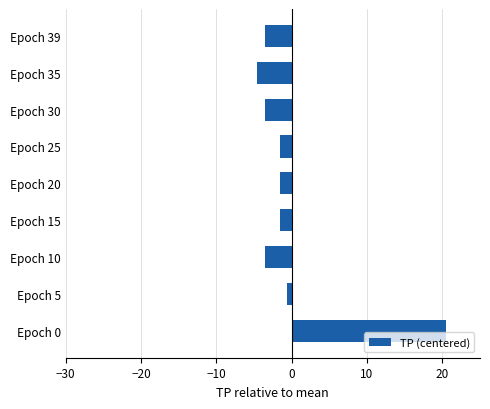

How many values are below -1?

7